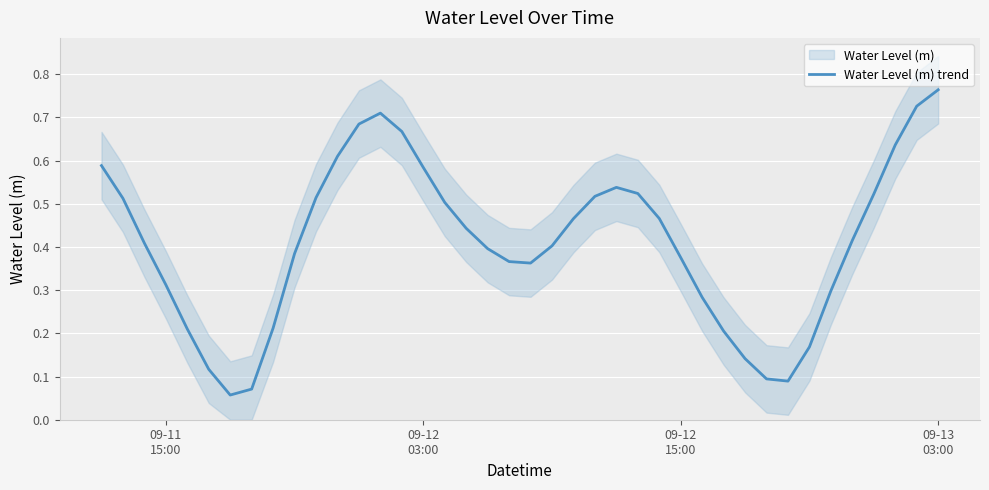

What is the sum of all values?

16.4